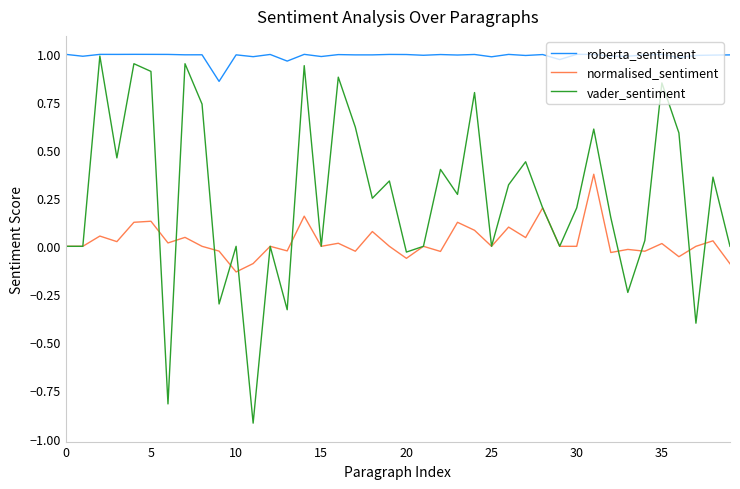

List the series in order of their overall mean, lowest first.

normalised_sentiment, vader_sentiment, roberta_sentiment